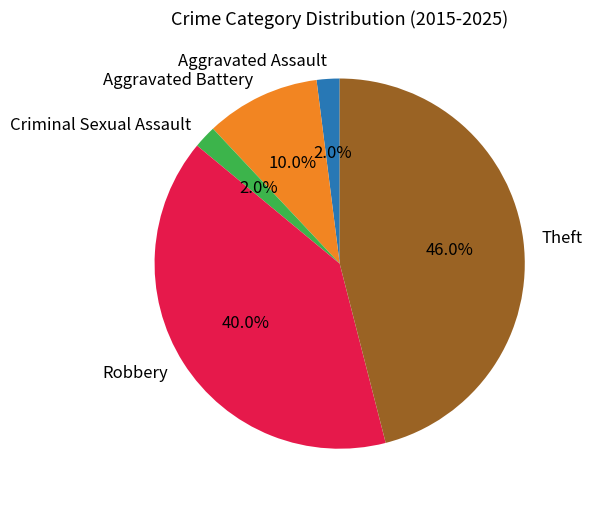

Which has a higher value, Robbery or Aggravated Assault?

Robbery